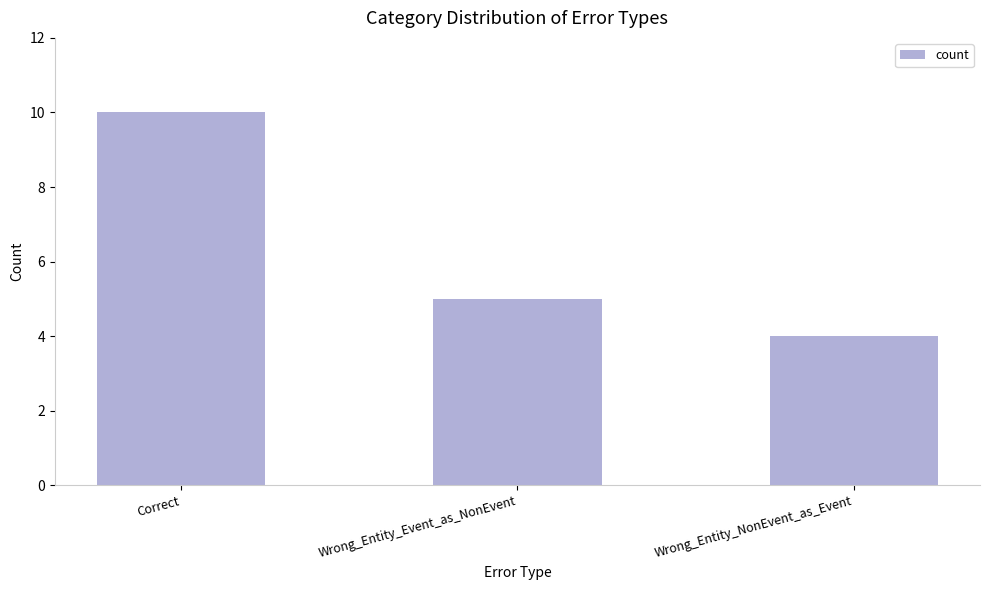

What is the label of the 3rd bar from the left?

Wrong_Entity_NonEvent_as_Event